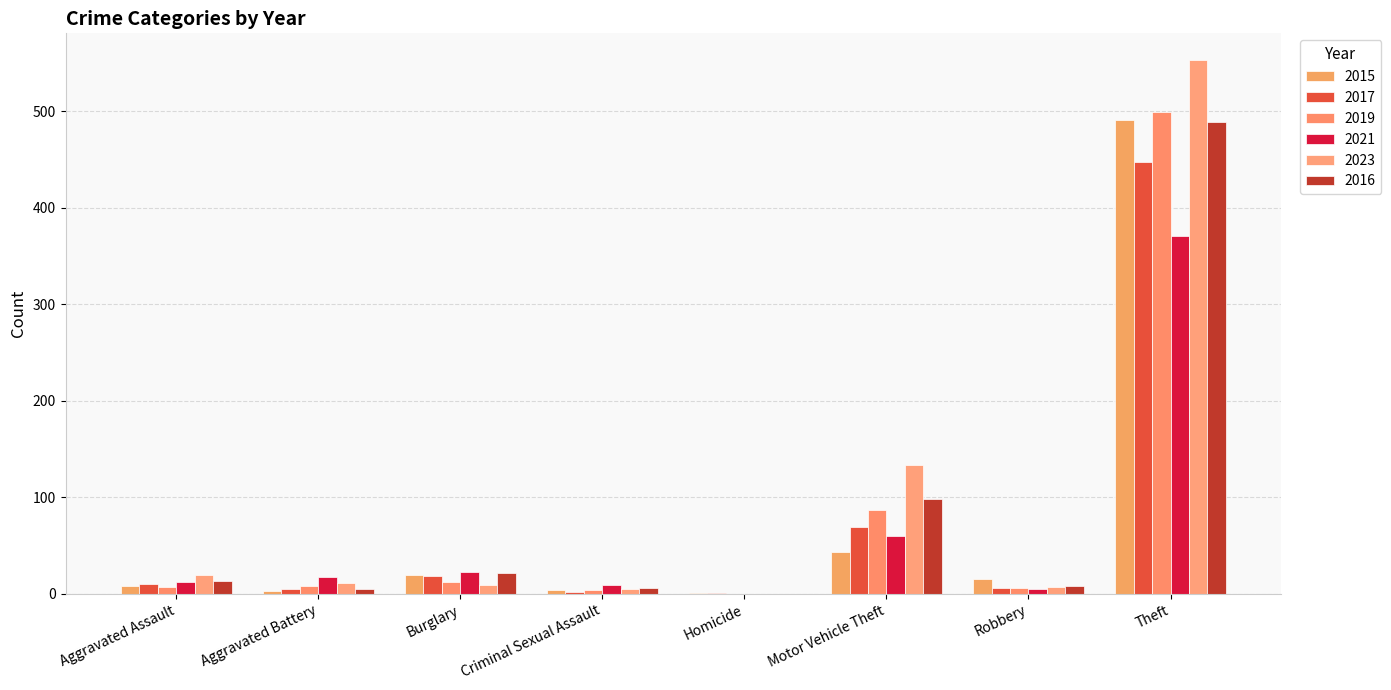

The value of 2017 at Motor Vehicle Theft is 69. True or false?

True